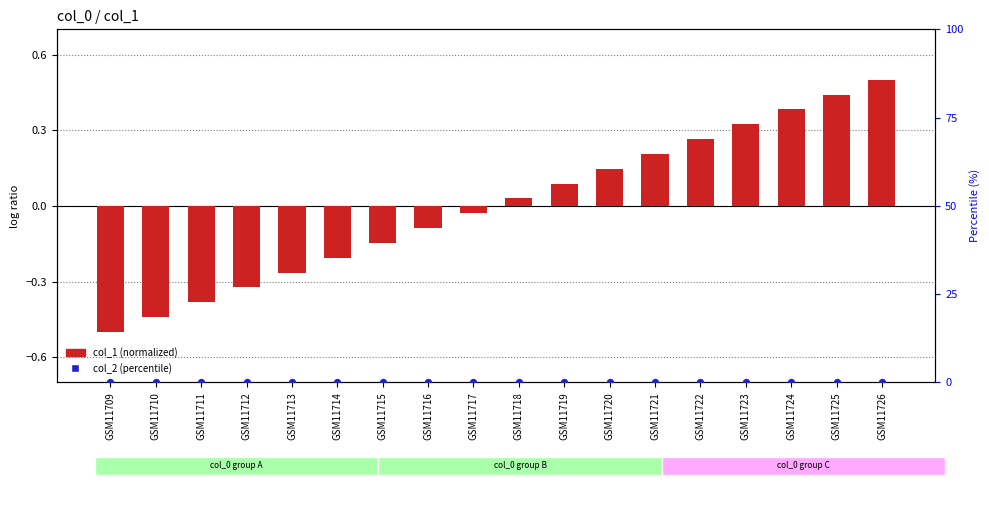

What are all the series names shown in the legend?

col_1 (normalized), col_2 (percentile)